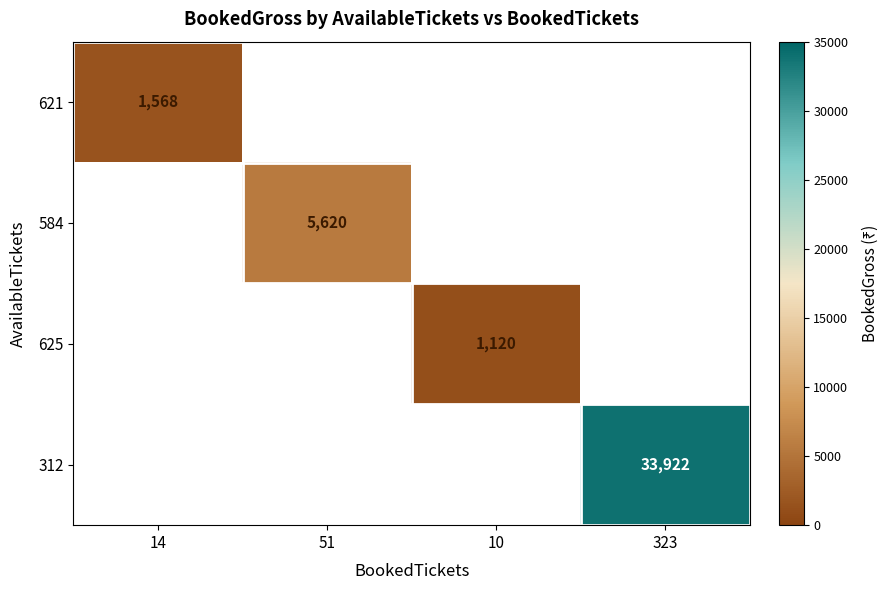

Which label corresponds to the largest value in the chart?

323